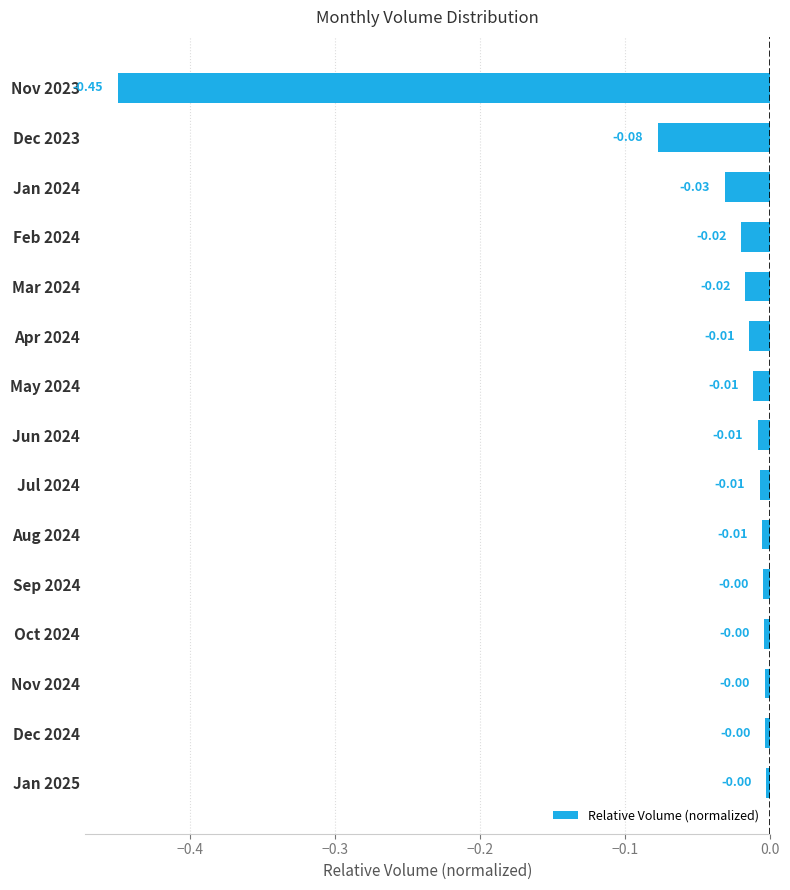

What is the change in value from Dec 2023 to Mar 2024?

+0.1